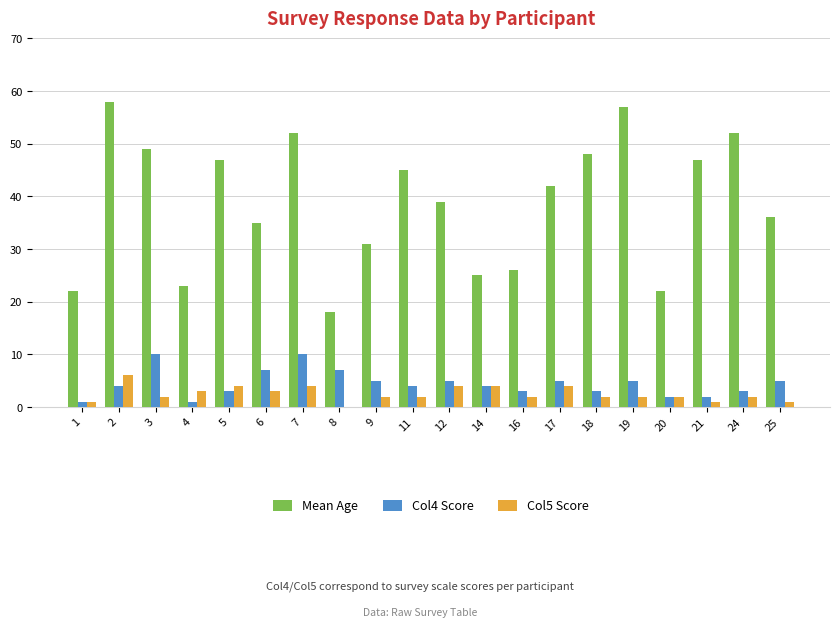

The Col5 Score series shows 2 at 24. True or false?

True